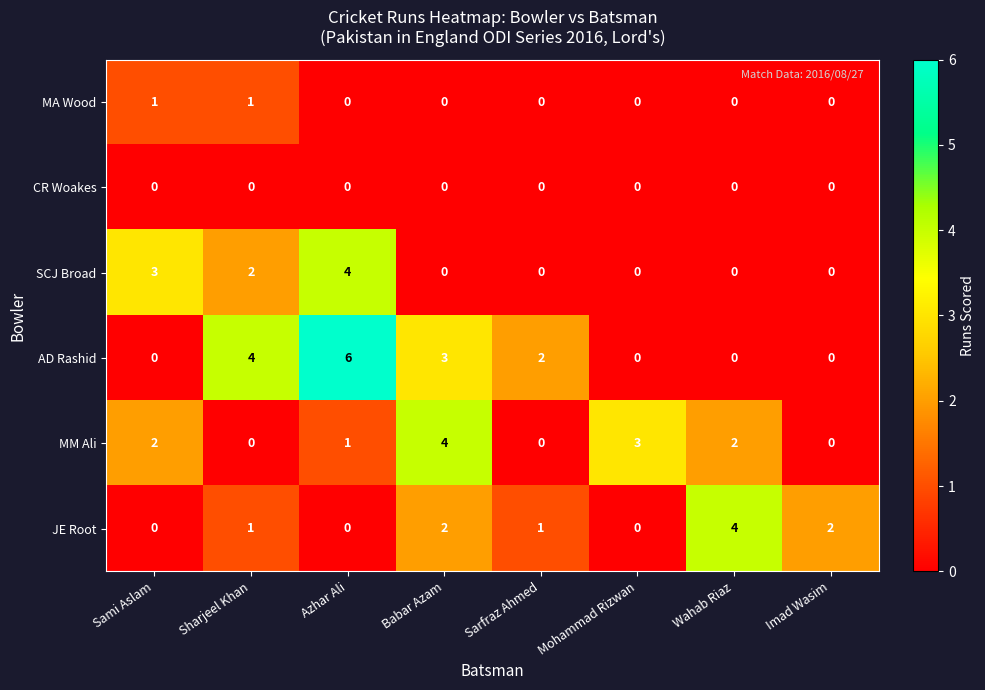

Between Sami Aslam and Mohammad Rizwan, which series saw the biggest shift?

SCJ Broad